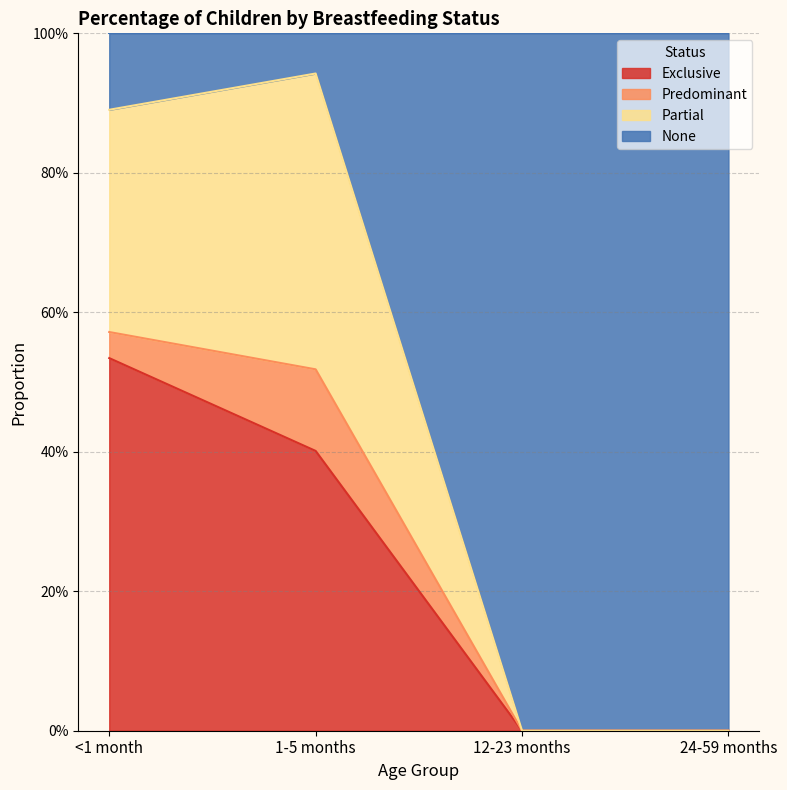

Does the chart display data point markers on the line(s)?

No